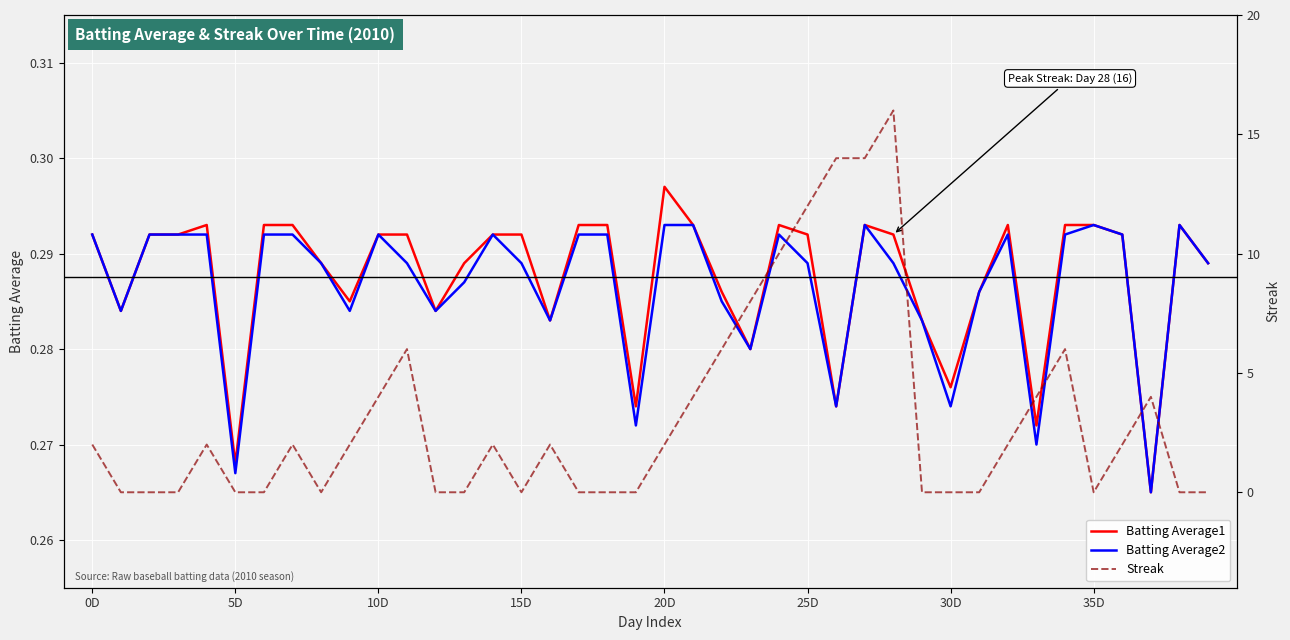

What position from the left is 13?

14